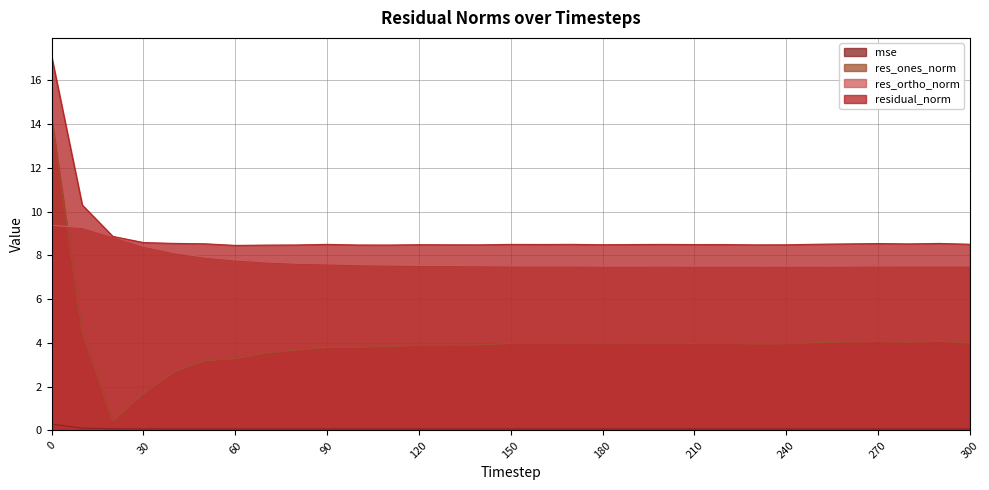

Which series has the largest range (max minus min)?

res_ones_norm